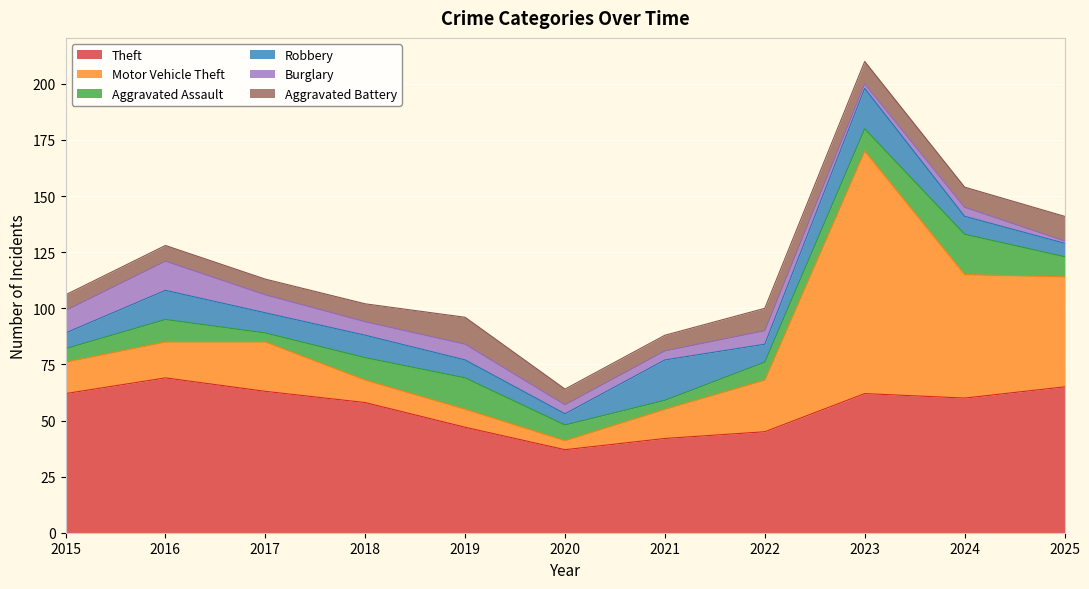

What is the sum of the Motor Vehicle Theft values at 2021 and 2015?

27